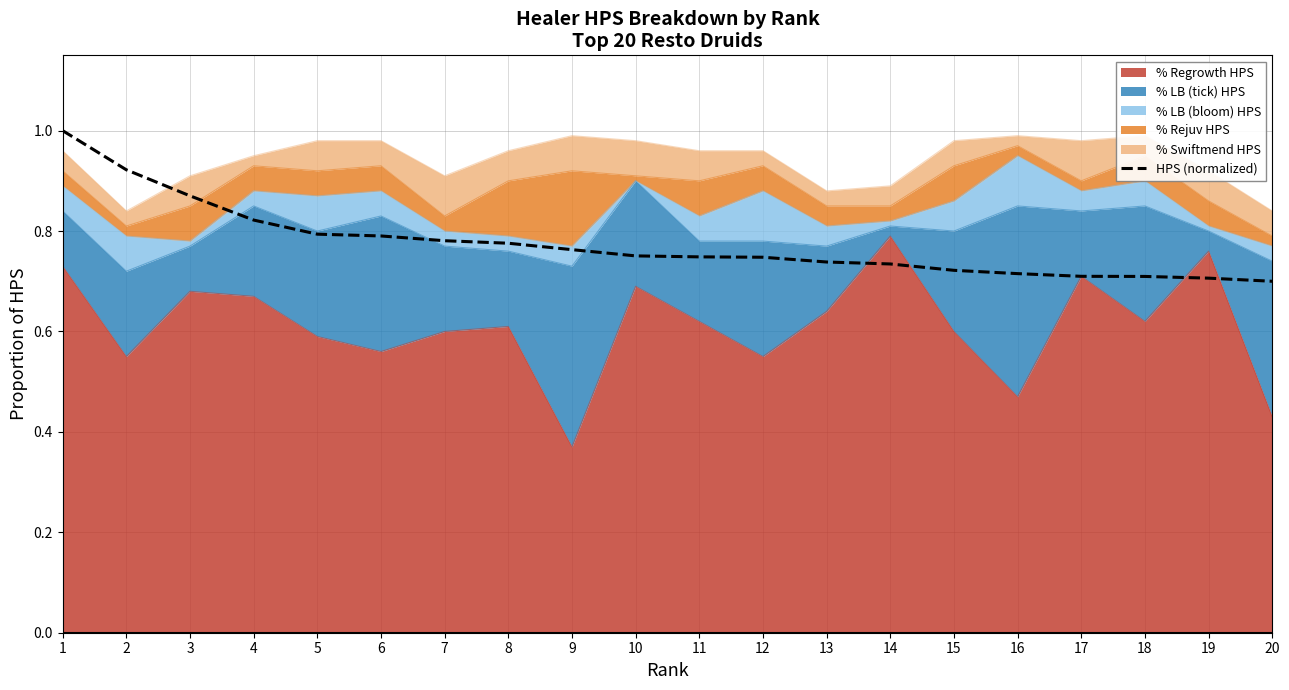

Reading left to right, transcribe all the data shown in this chart.

1.0	0.9	0.9	0.8	0.8	0.8	0.8	0.8	0.8	0.8	0.7	0.7	0.7	0.7	0.7	0.7	0.7	0.7	0.7	0.7